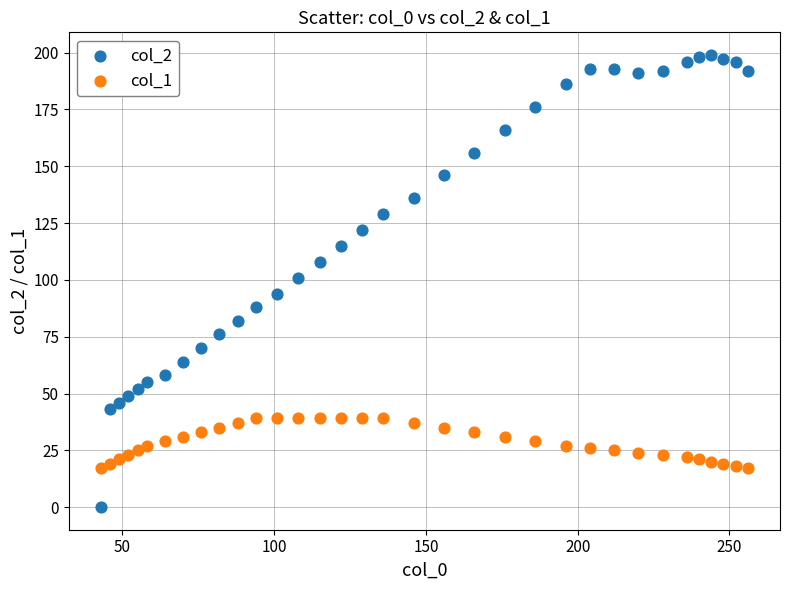

Which series contains the lowest Y value?

col_2